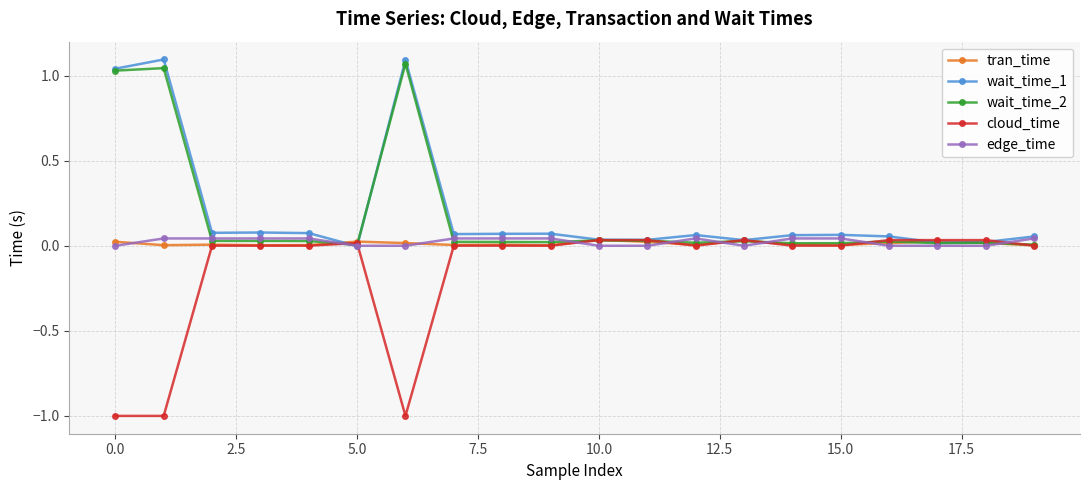

What is the smallest value displayed?

-1.0